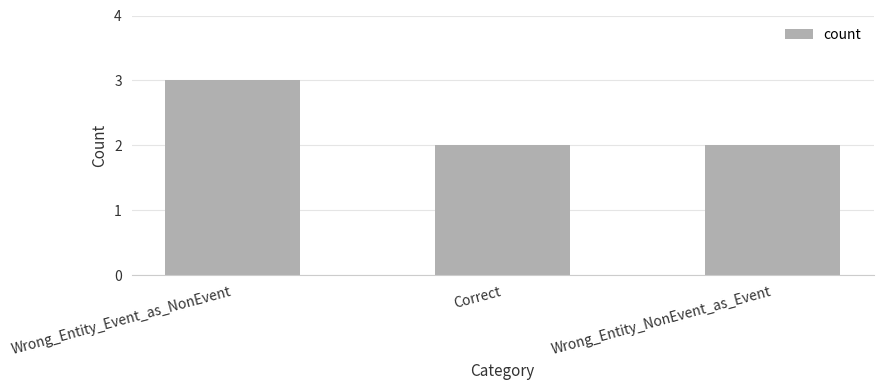

How many bars are there in total?

3